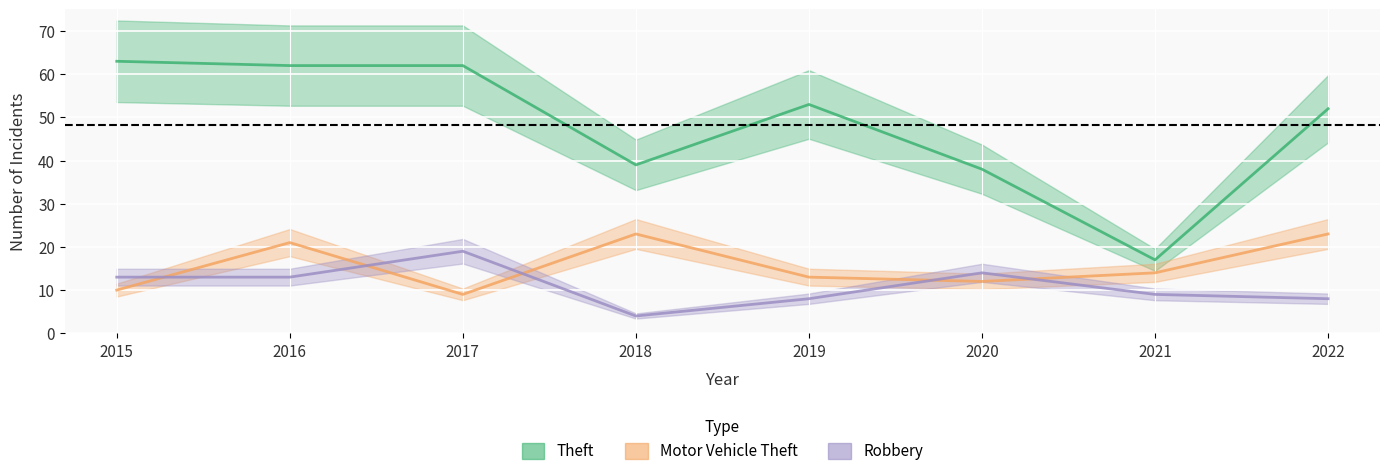

Reading right to left, what are all the values shown in this chart?

Theft: 2022=52	2021=17	2020=38	2019=53	2018=39	2017=62	2016=62	2015=63
Motor Vehicle Theft: 2022=23	2021=14	2020=12	2019=13	2018=23	2017=9	2016=21	2015=10
Robbery: 2022=8	2021=9	2020=14	2019=8	2018=4	2017=19	2016=13	2015=13